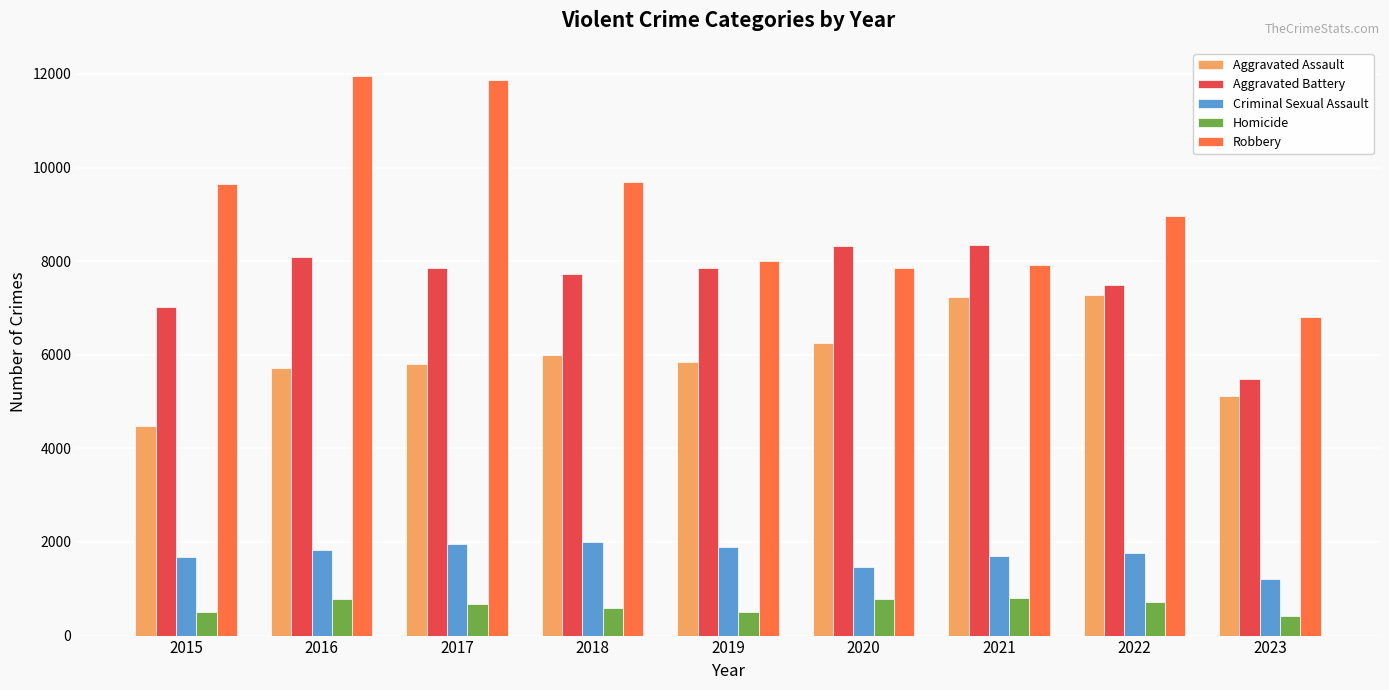

What is the highest value of the Criminal Sexual Assault series?

2003